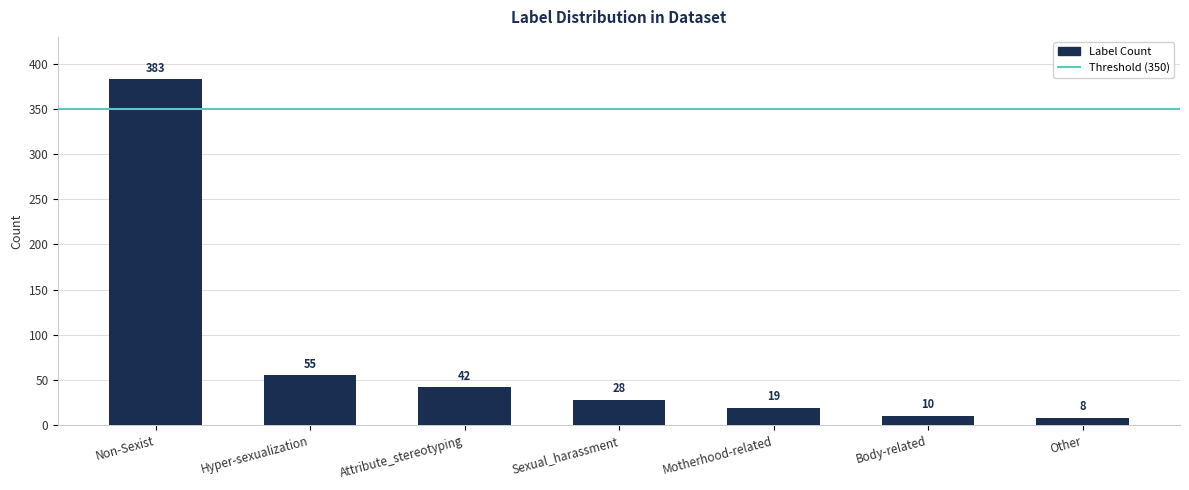

Are the bars grouped side by side (vs. stacked)?

No